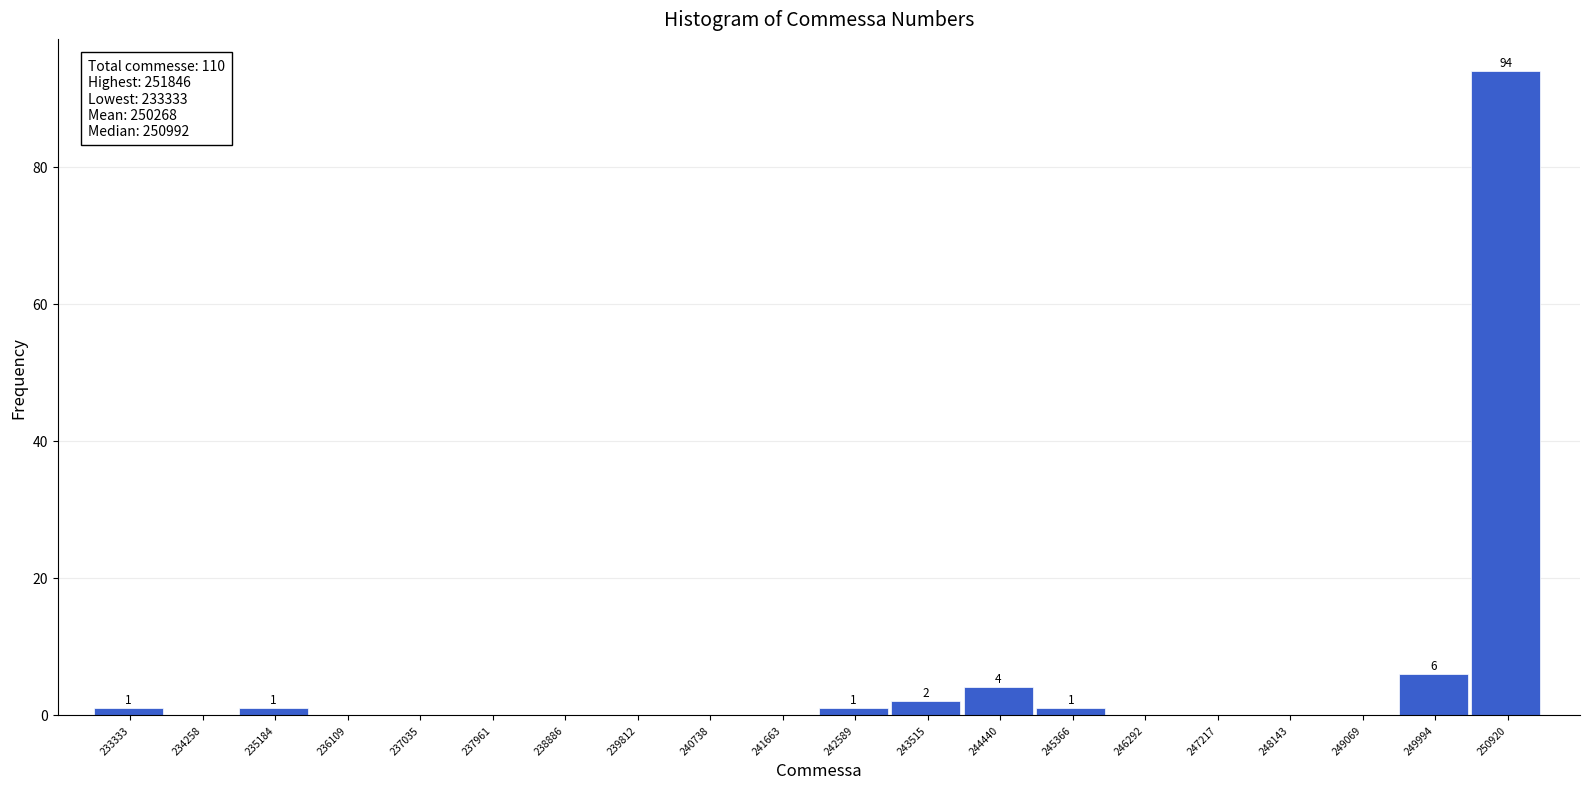

Reading right to left, extract all data points from this chart.

250920=94	249994=6	249069=0	248143=0	247217=0	246292=0	245366=1	244440=4	243515=2	242589=1	241663=0	240738=0	239812=0	238886=0	237961=0	237035=0	236109=0	235184=1	234258=0	233333=1